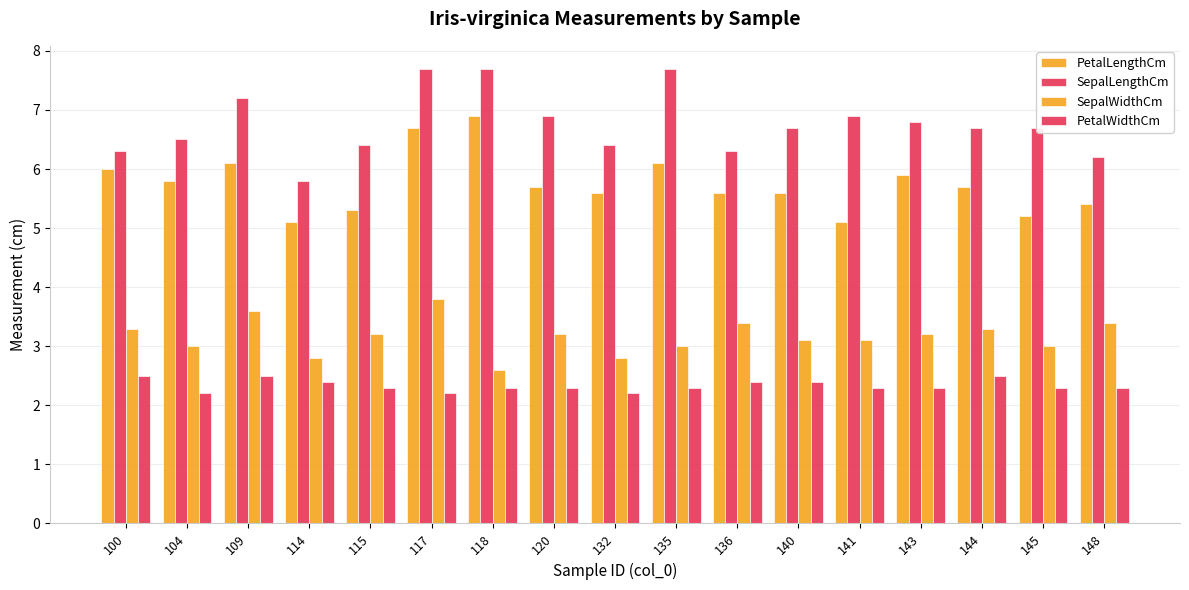

What is the average value of the PetalWidthCm series?

2.3